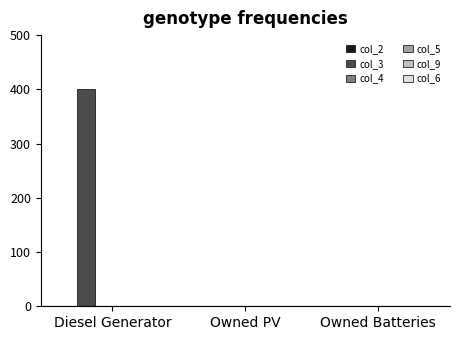

What is the greatest value displayed?

400